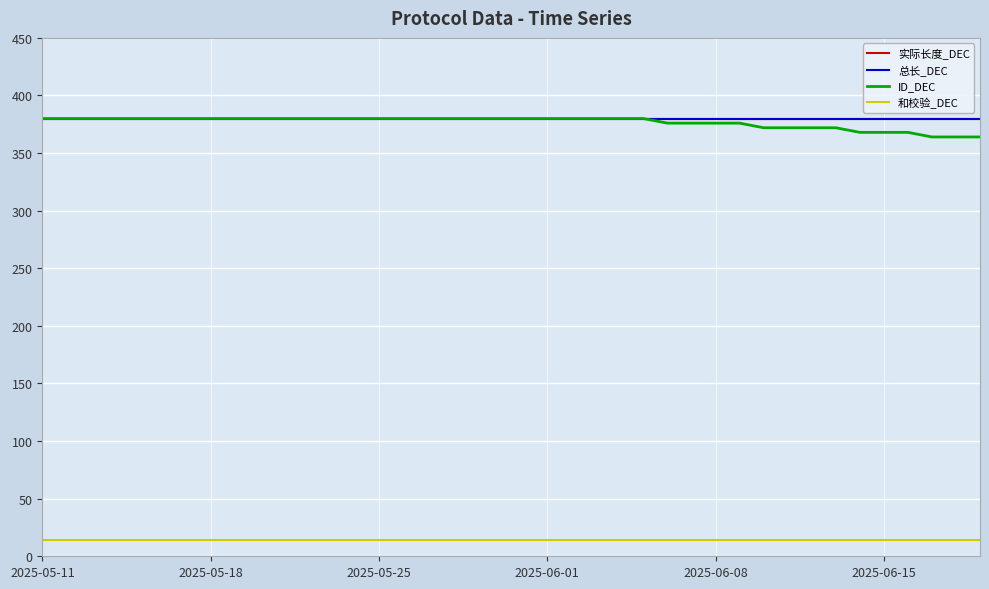

Does the chart have visible grid lines?

Yes